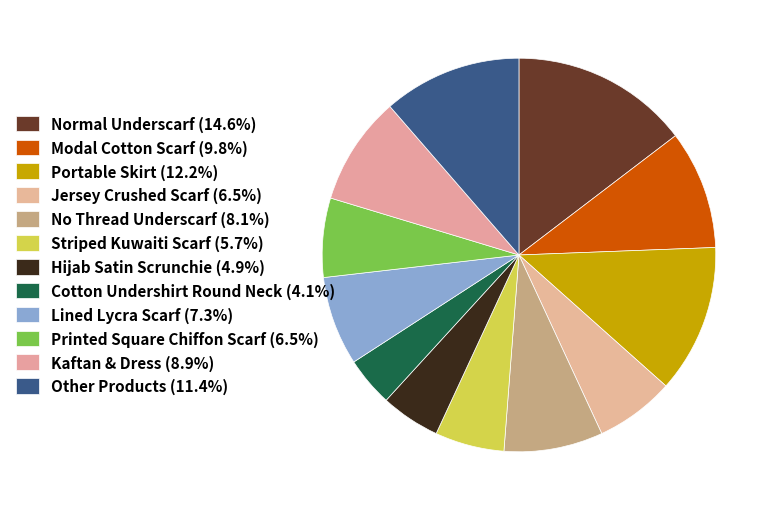

Approximately how many times larger is the value at Portable Skirt compared to Hijab Satin Scrunchie?

2.5